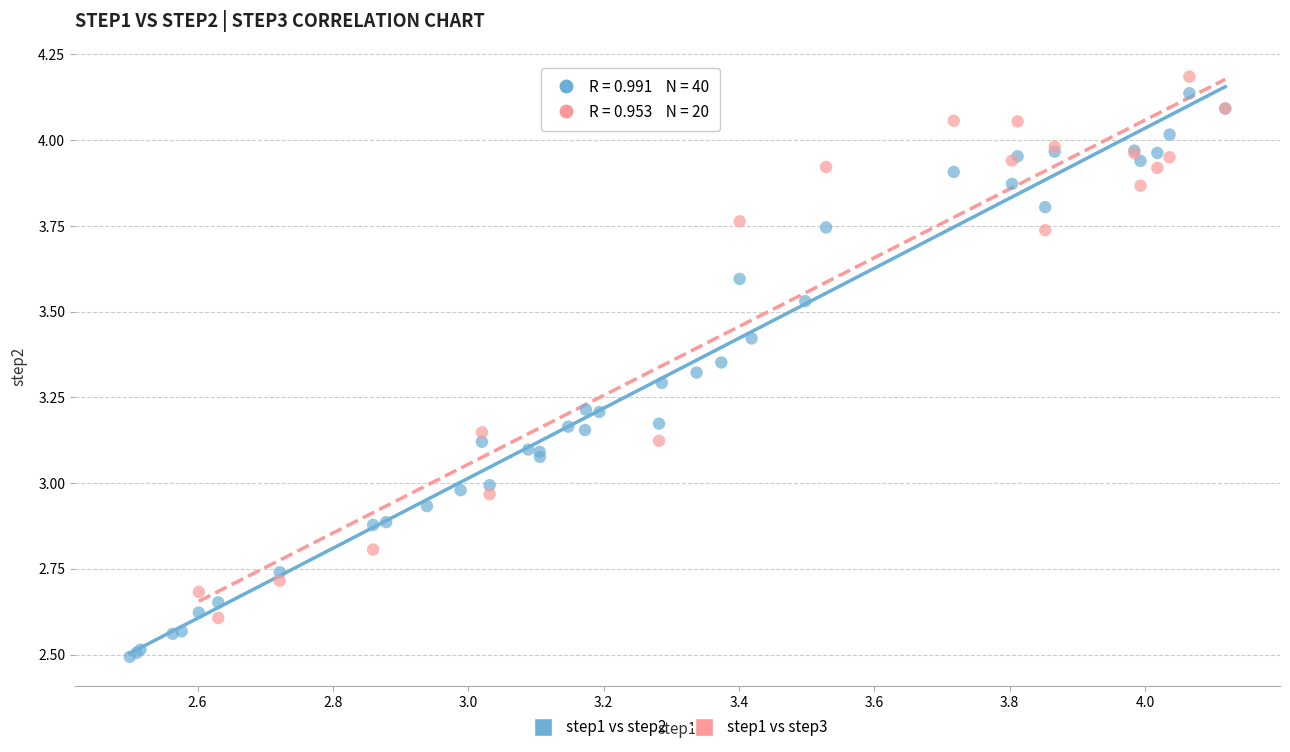

Which series reaches the minimum Y coordinate?

step1 vs step2